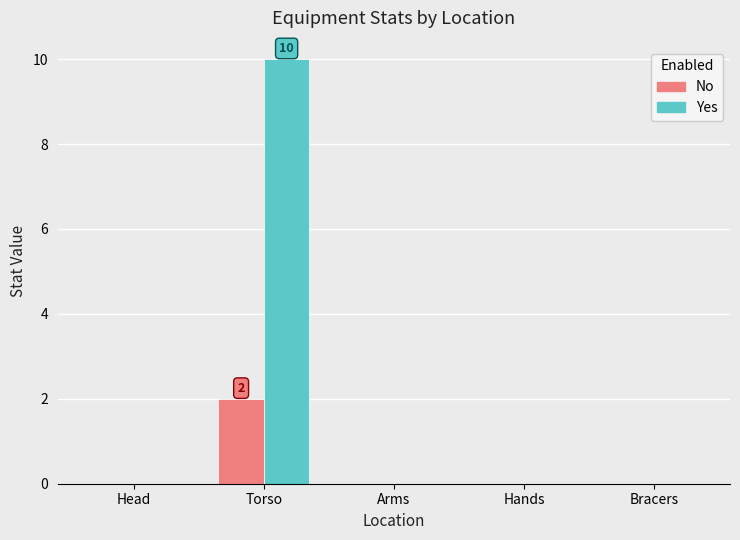

Is it true that Yes equals 3 at Head?

False